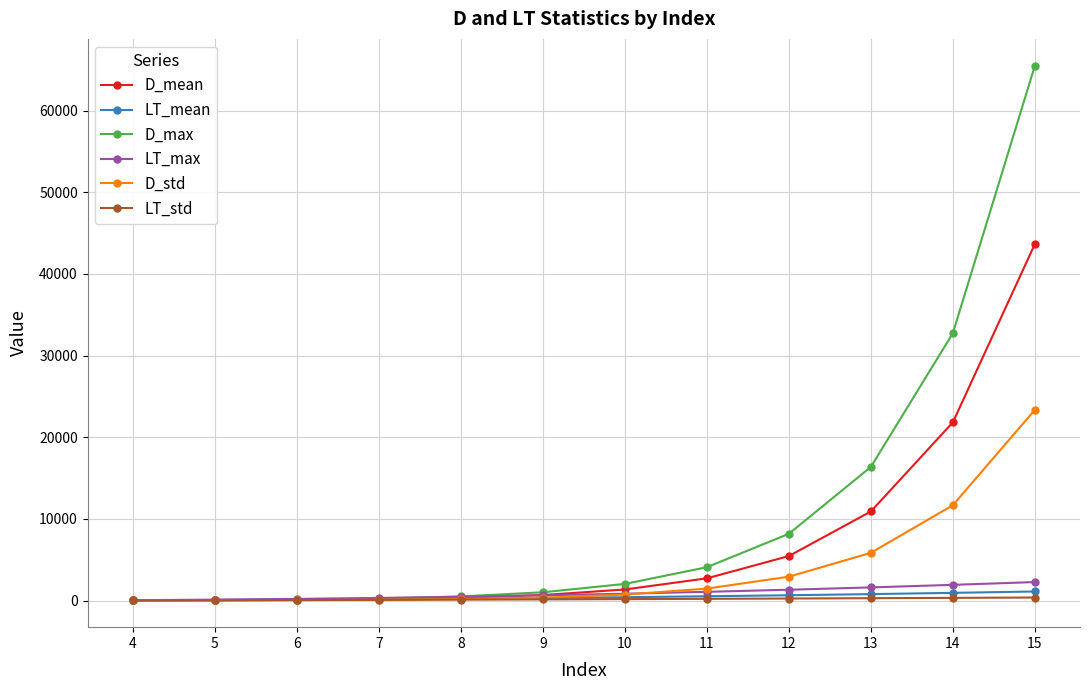

Which series has the largest total across all categories?

D_max